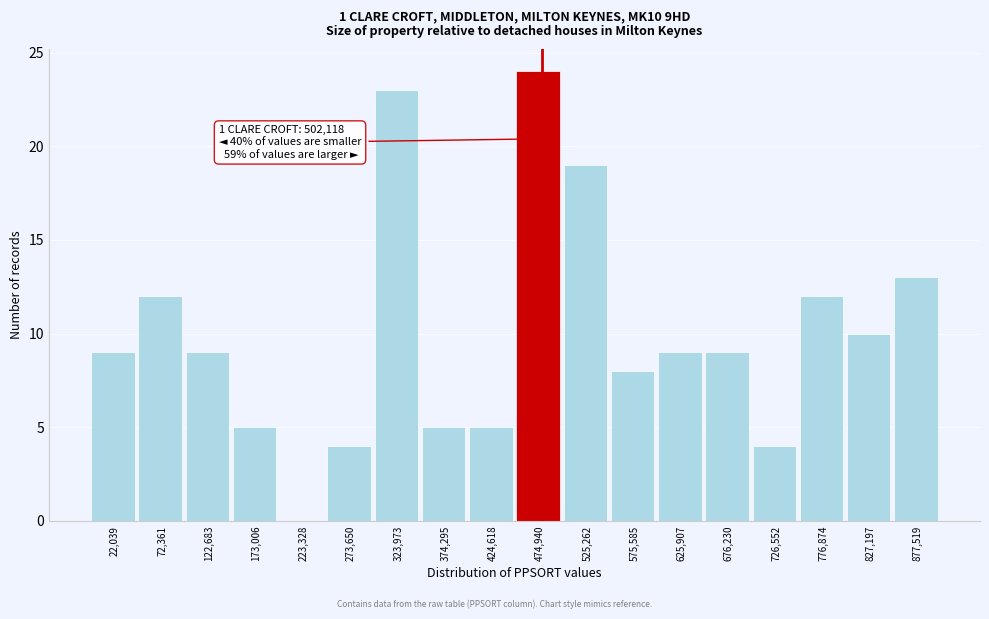

Reading right to left, what are all the values shown in this chart?

877,519=13	827,197=10	776,874=12	726,552=4	676,230=9	625,907=9	575,585=8	525,262=19	474,940=24	424,618=5	374,295=5	323,973=23	273,650=4	223,328=0	173,006=5	122,683=9	72,361=12	22,039=9